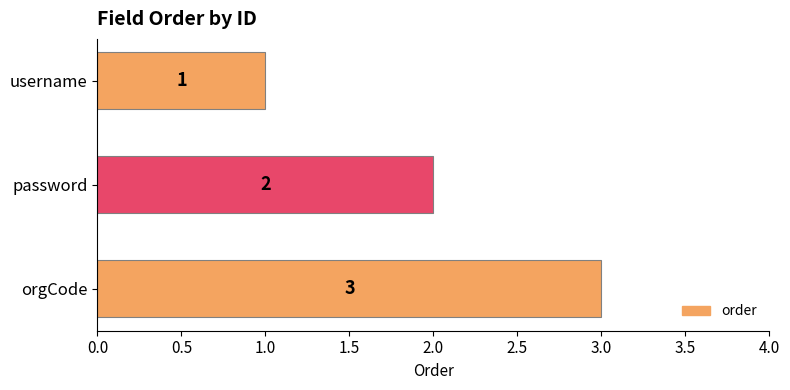

Where is the data nearest to the value 2?

password